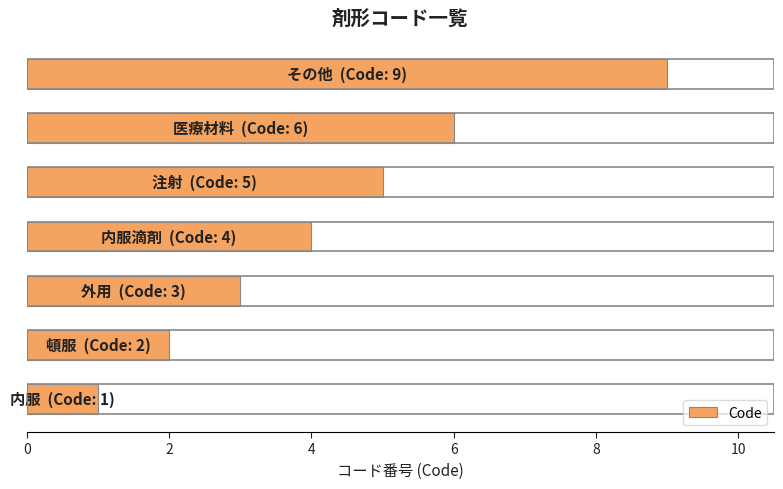

How many values are between 2 and 6?

5